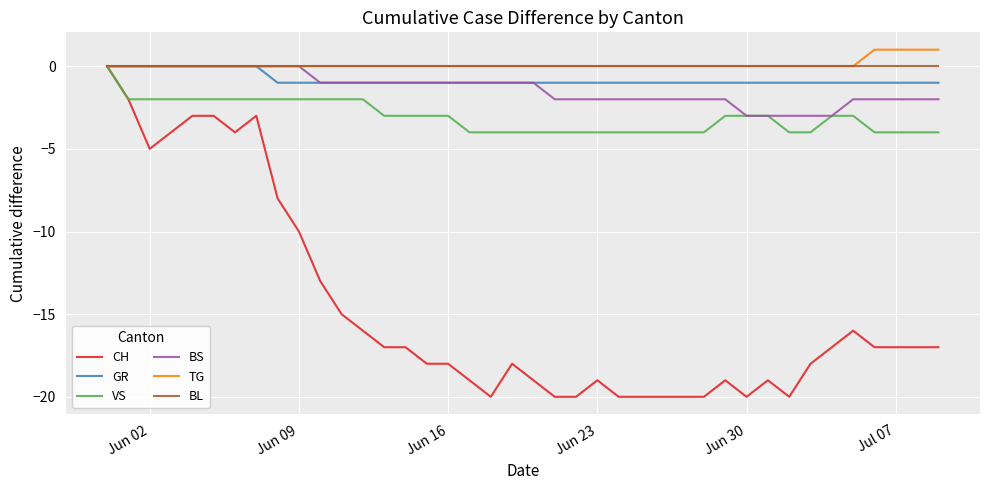

Which series has the widest spread of values?

CH